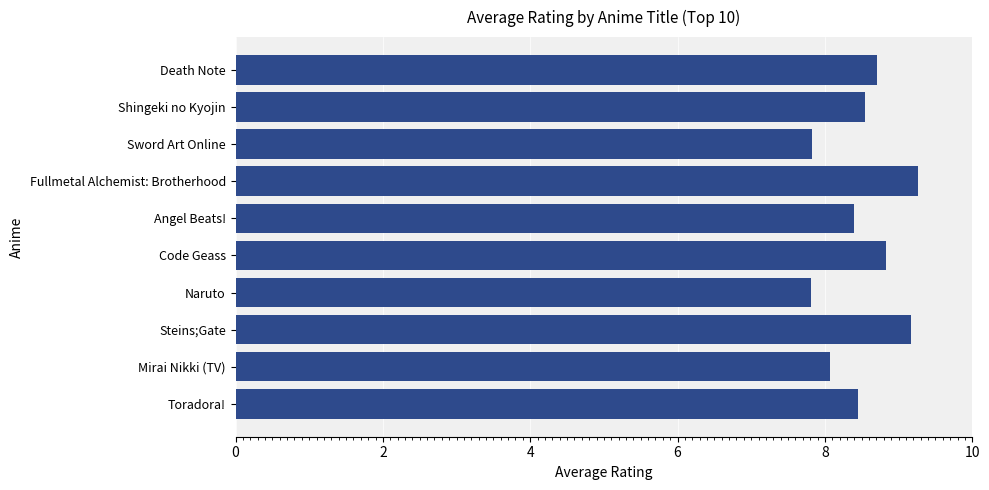

The value at Death Note is 4.0. True or false?

False